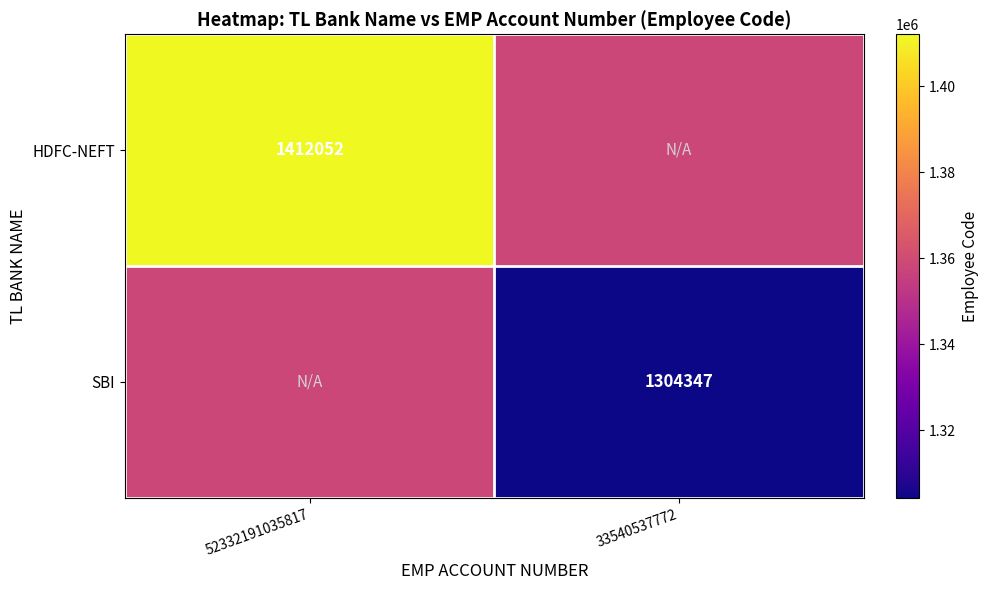

What is the total value across all series at 33540537772?

2662546.5